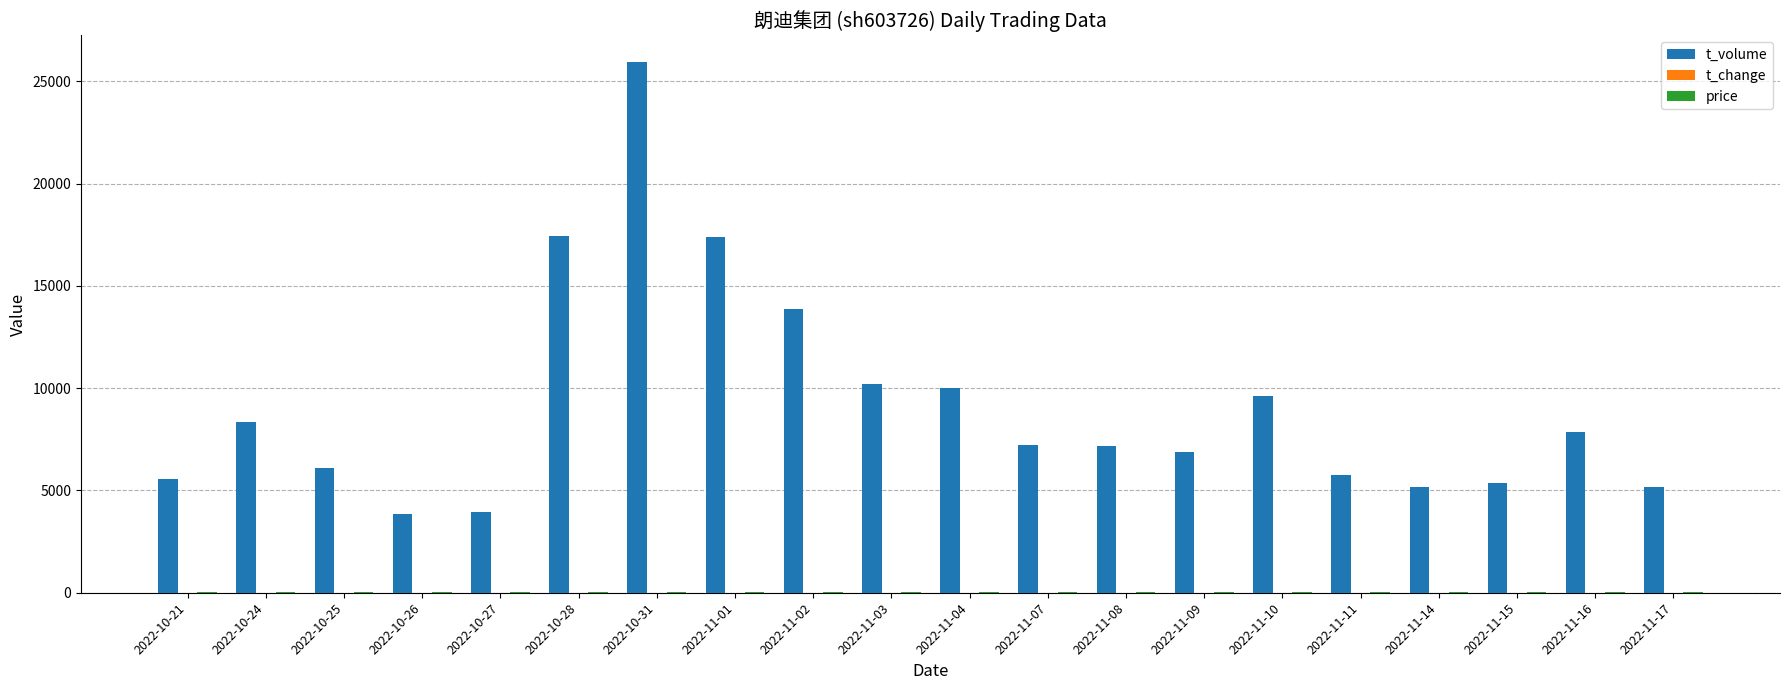

Which series has the largest total across all categories?

t_volume